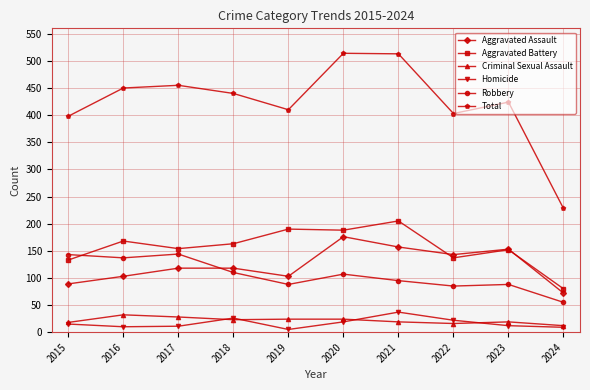

What is the difference between the Robbery values at 2020 and 2016?

30